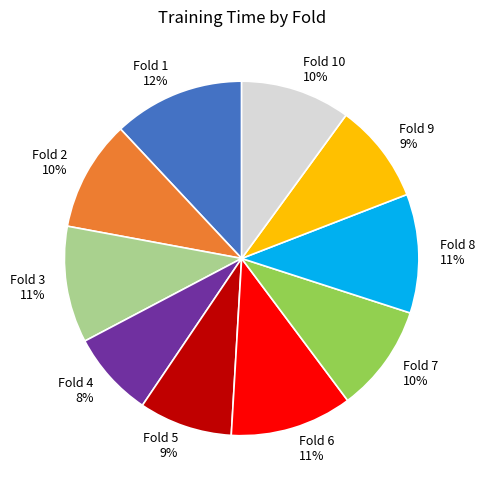

Between Fold 8 and Fold 10, which is larger?

Fold 8